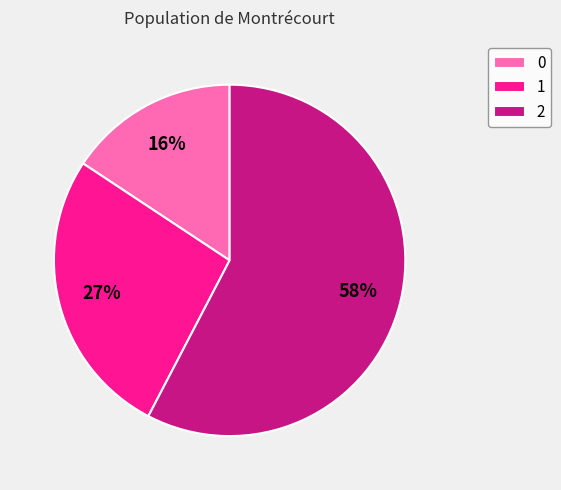

Count the number of slices in the pie.

3